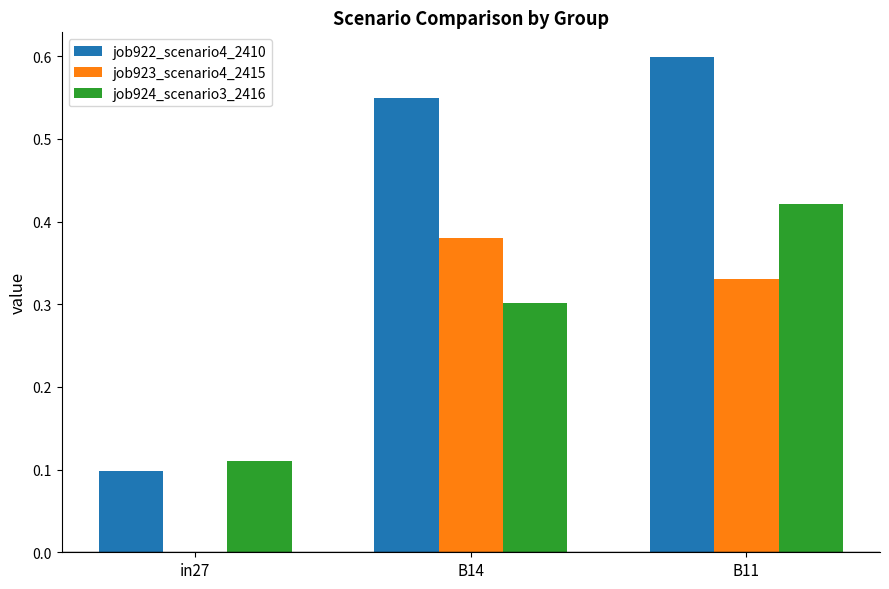

The job924_scenario3_2416 series shows 0.1 at in27. True or false?

True